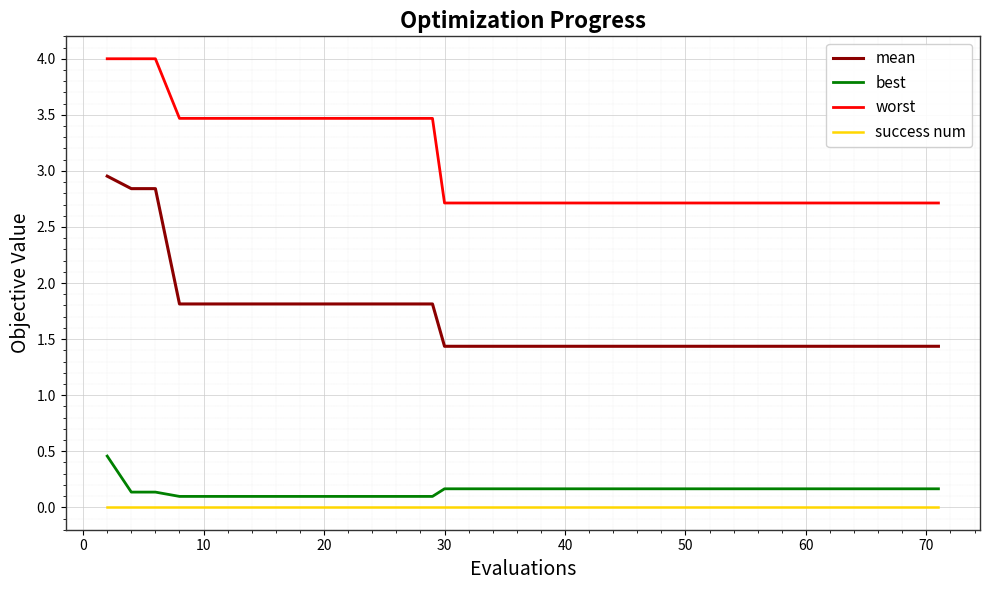

What is the sum of all mean values?

66.3